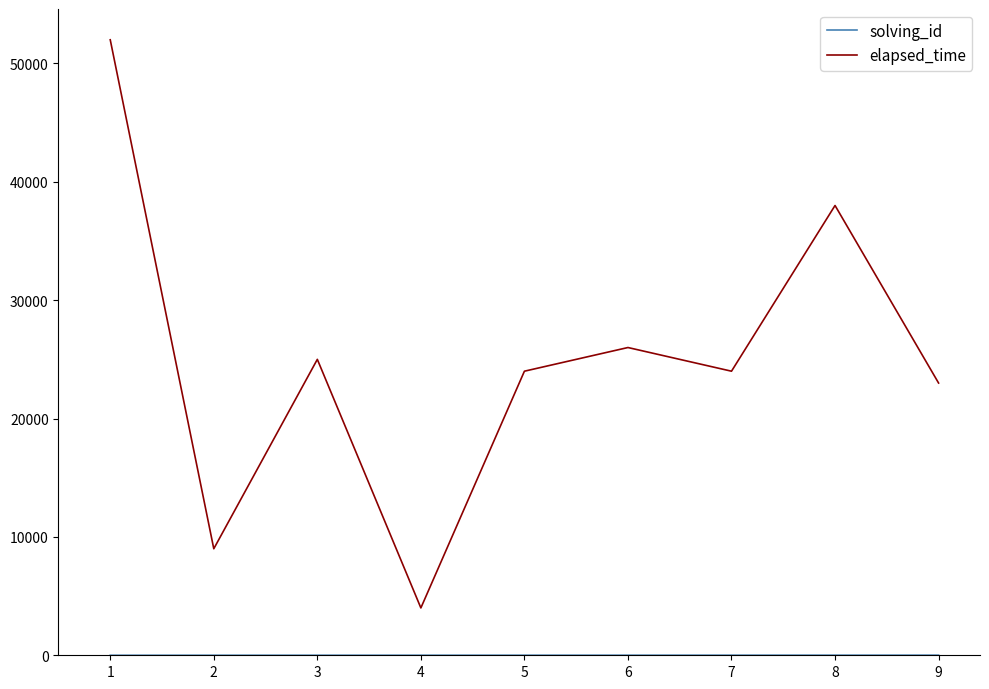

Which series has the widest spread of values?

elapsed_time